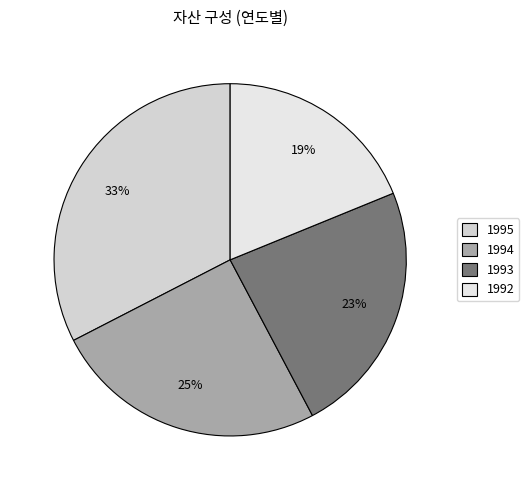

What percentage do 1992 and 1993 together represent?

42.3%